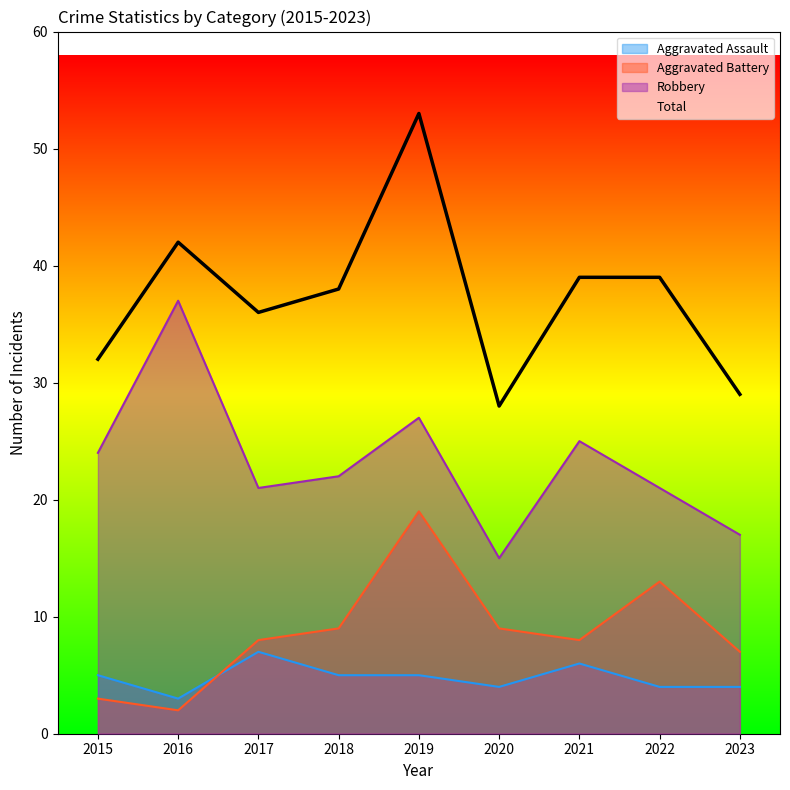

What are all the series names shown in the legend?

Aggravated Assault, Aggravated Battery, Robbery, Total